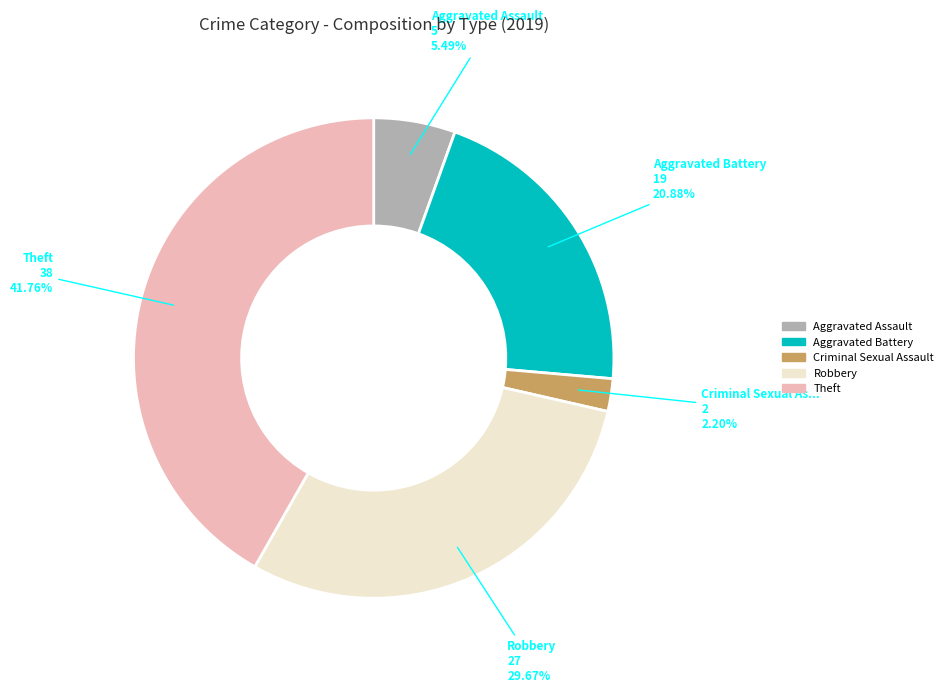

Is there any slice that represents more than half of the pie?

No